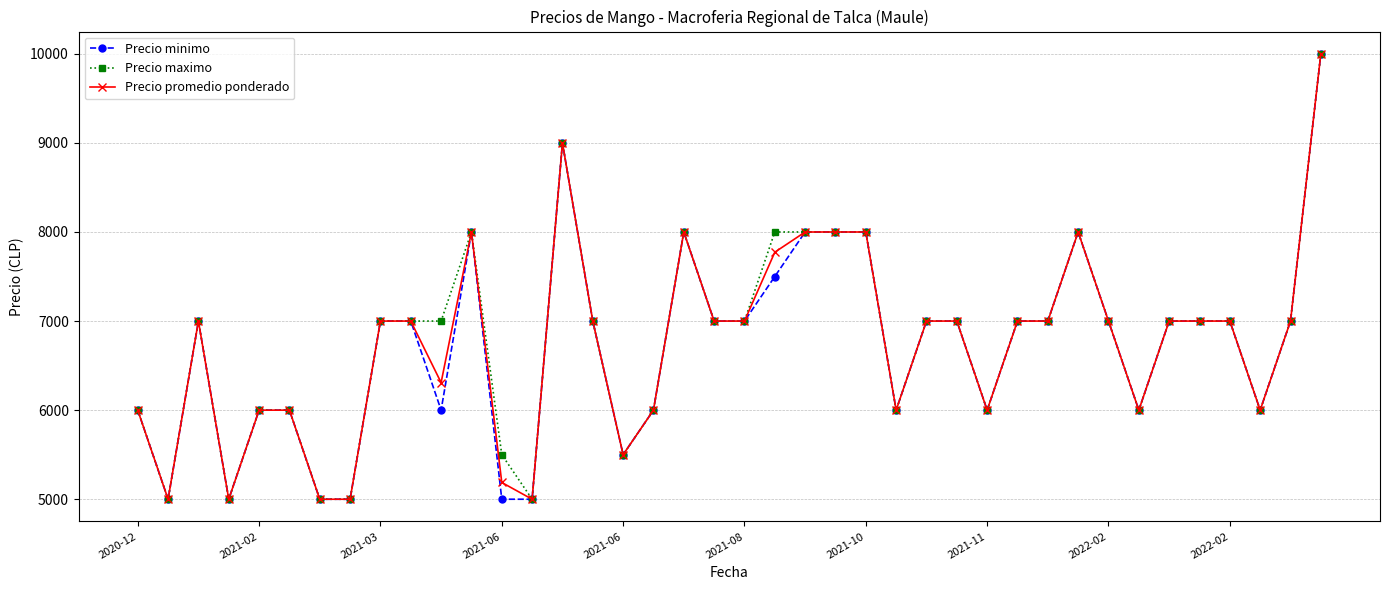

At how many categories does at least one series exceed 5315?

35